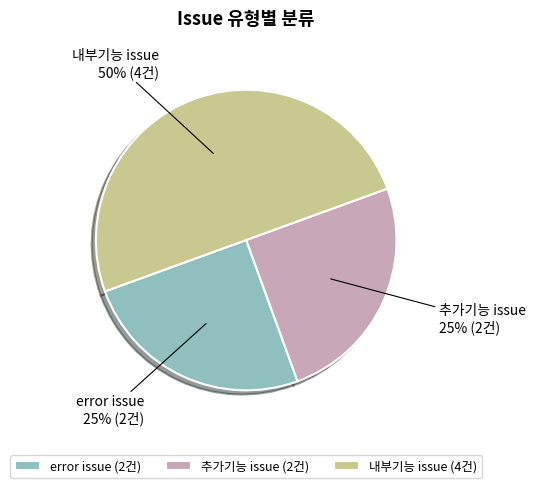

Does error issue account for over 50% of the chart?

No